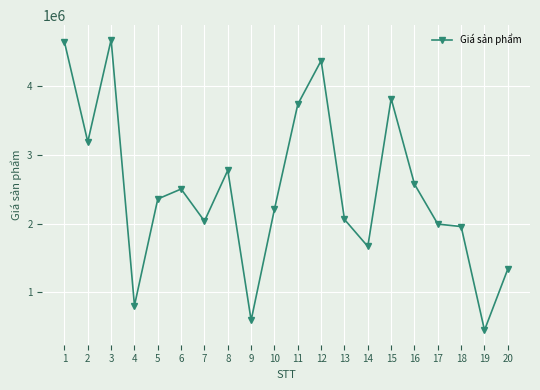

Reading right to left, what are all the values shown in this chart?

20=1339807	19=451061	18=1955749	17=1991621	16=2571620	15=3813724	14=1666813	13=2059326	12=4365049	11=3731546	10=2209035	9=594250	8=2773281	7=2034979	6=2500941	5=2356559	4=809257	3=4669206	2=3185708	1=4636276